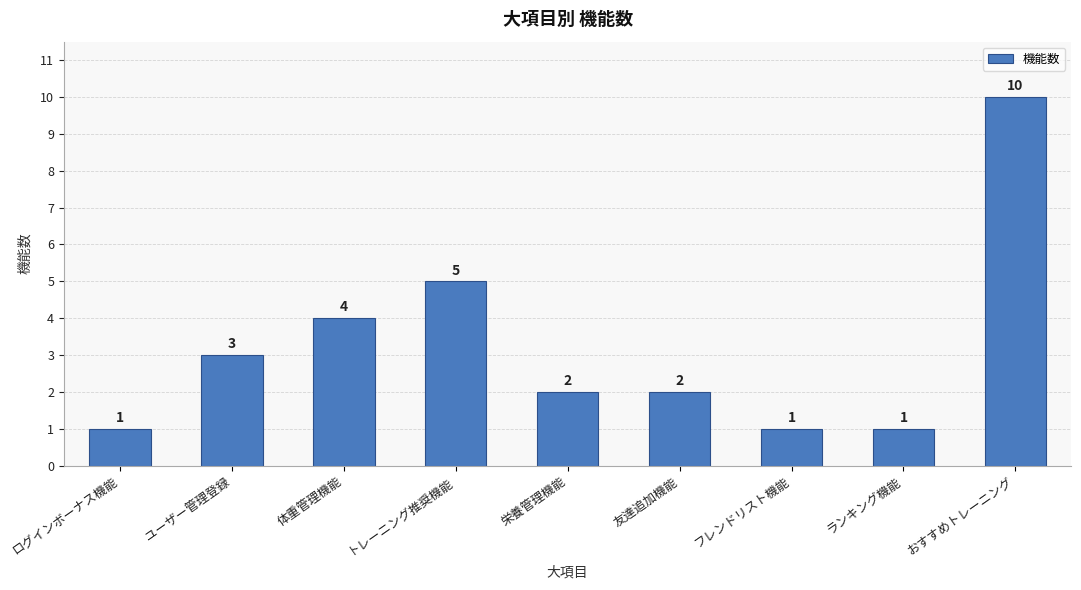

What is the sum of the values at トレーニング推奨機能 and ランキング機能?

6